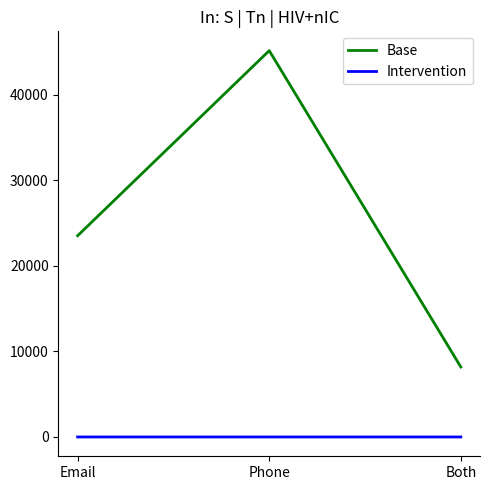

Does the chart have visible grid lines?

No